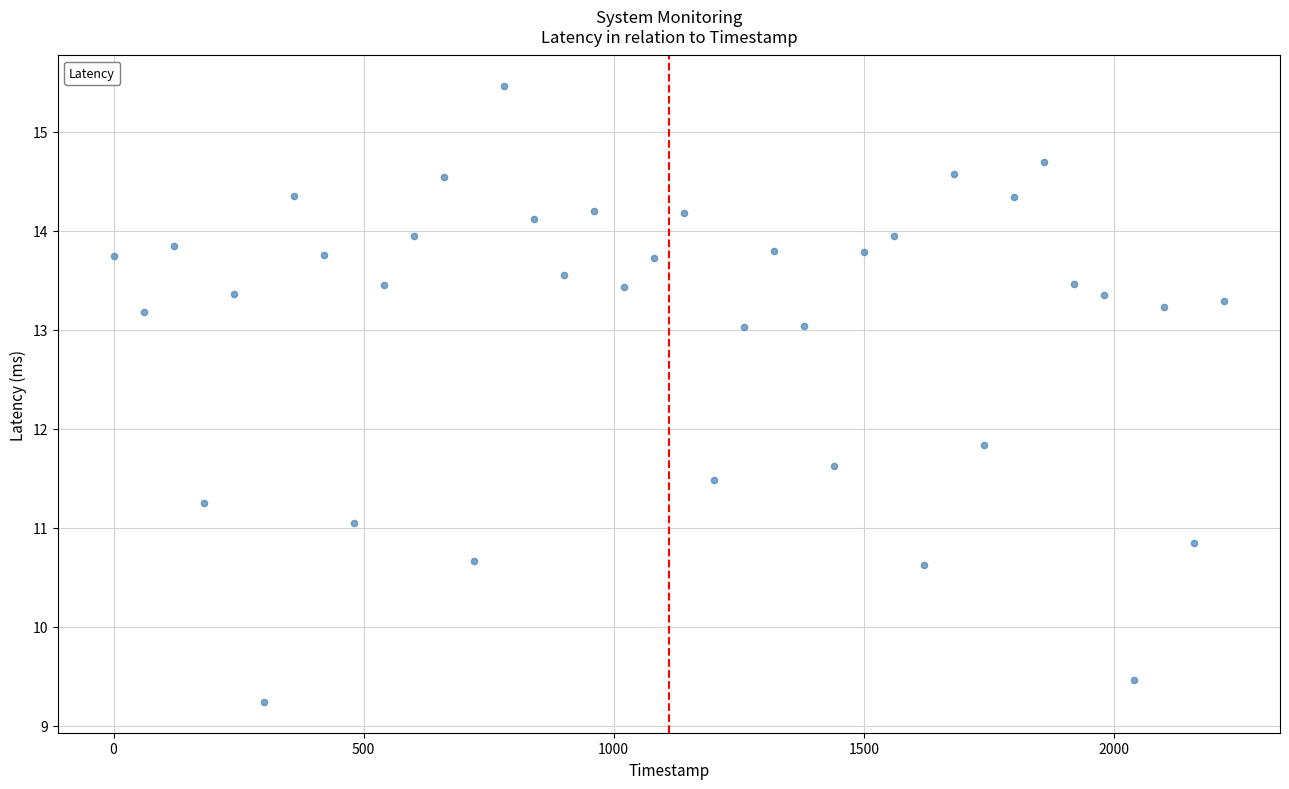

What is the range of X values (max minus min)?

2221.0